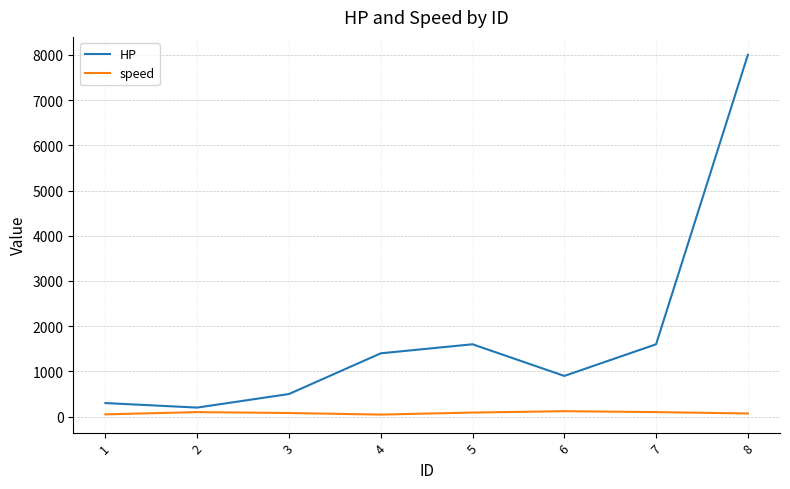

What is the total value across all series at 7?

1700